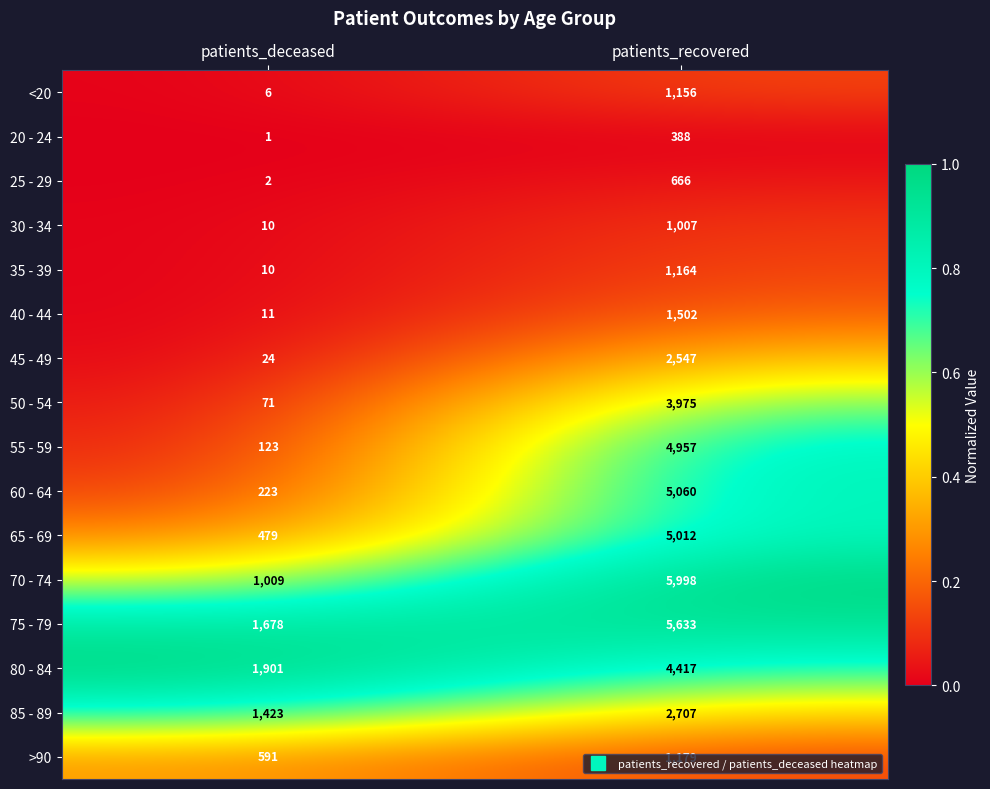

What is the sum of the 75 - 79 values at patients_deceased and patients_recovered?

7311